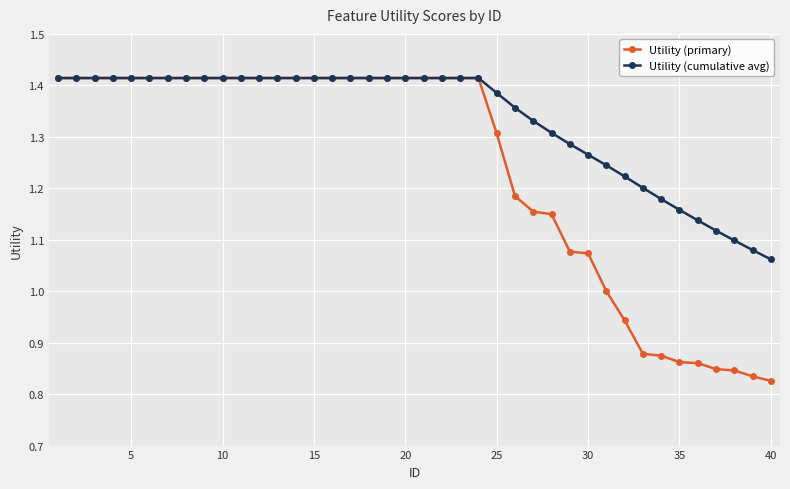

List the series in order of their overall mean, lowest first.

Utility (primary), Utility (cumulative avg)